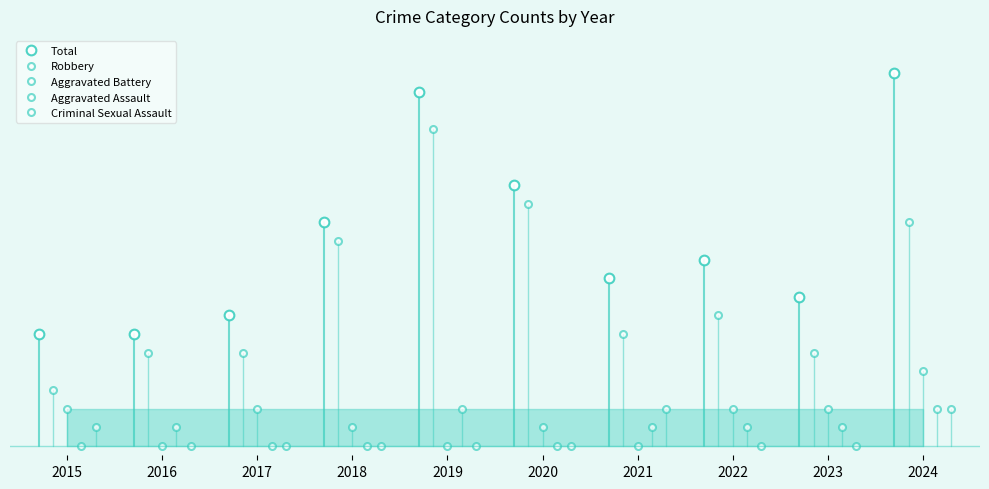

True or false: Total and Criminal Sexual Assault cross at least once.

False